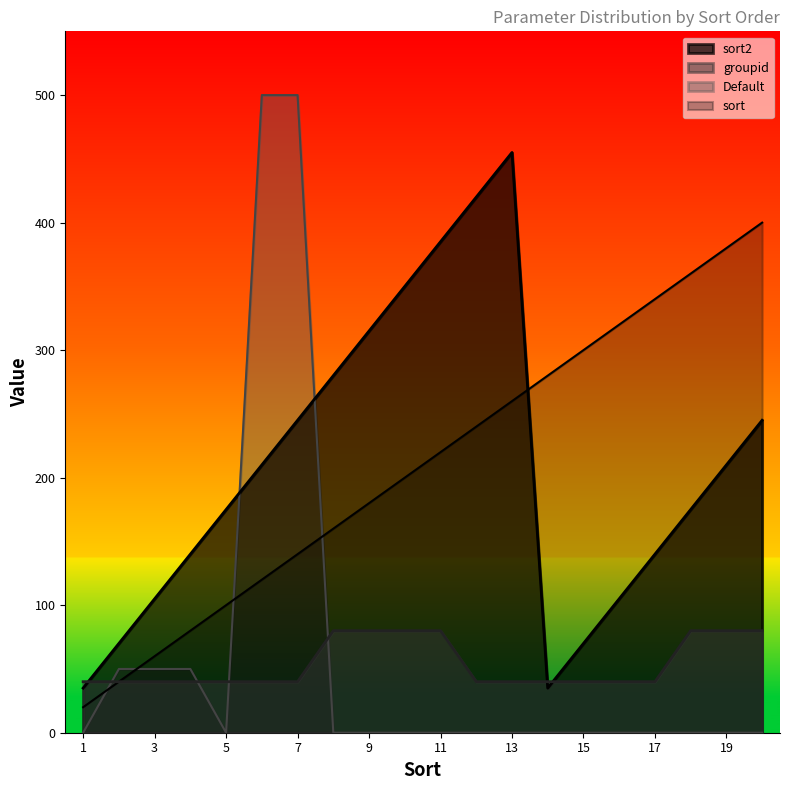

True or false: groupid and sort intersect in this chart.

False